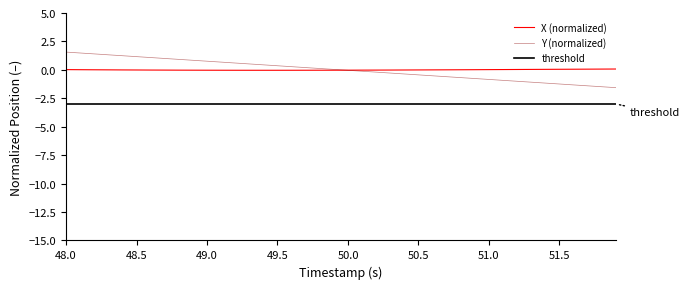

Rank the series by their average value, from lowest to highest.

Y, X